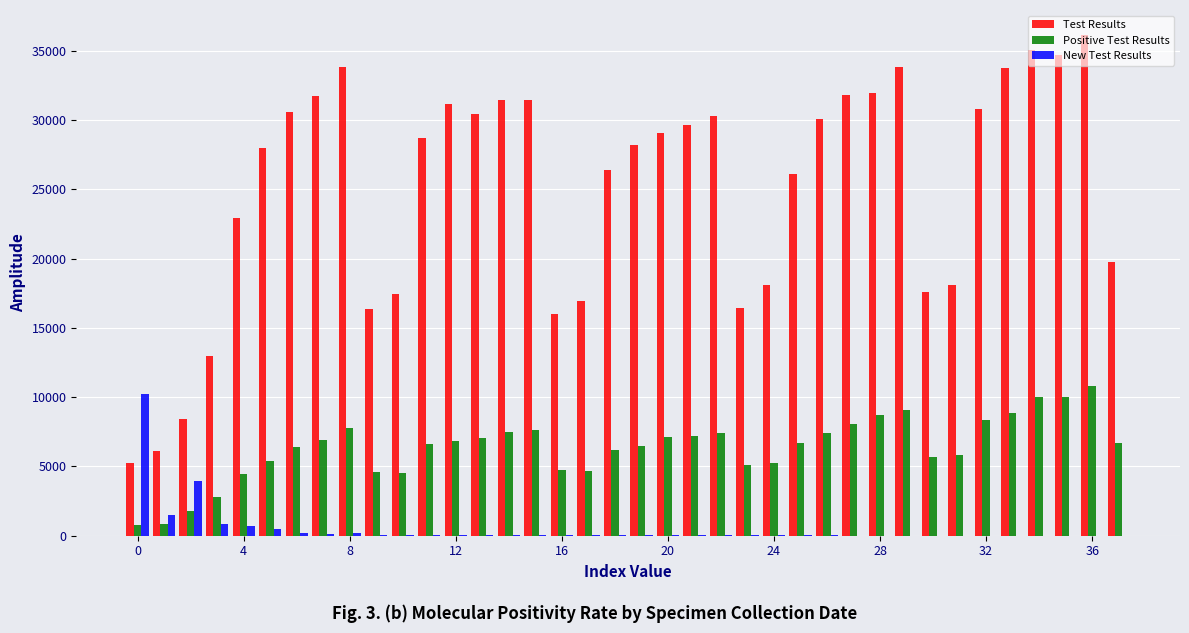

What is the sum of all Test Results values?

957540